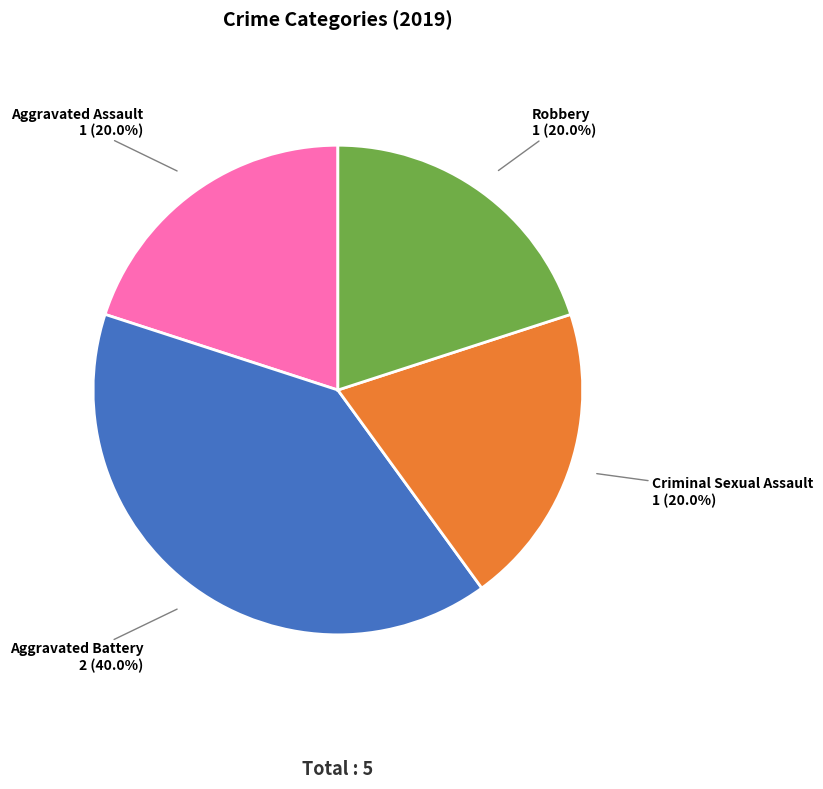

Does Aggravated Battery account for over 50% of the chart?

No